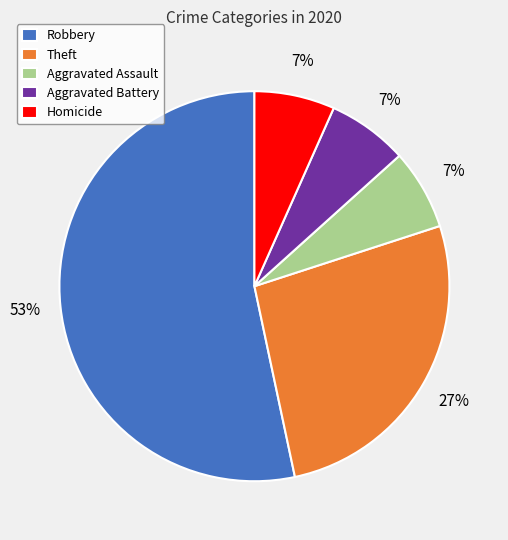

The Robbery slice represents 60% of the pie. True or false?

False